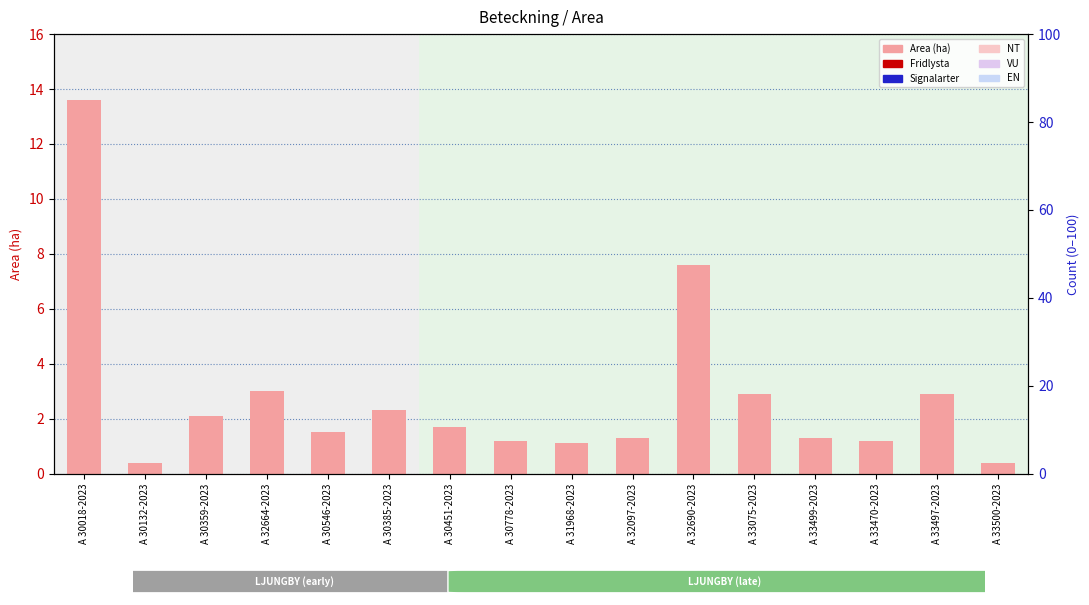

Which series changed the most between A 33497-2023 and A 33500-2023?

Area (ha)